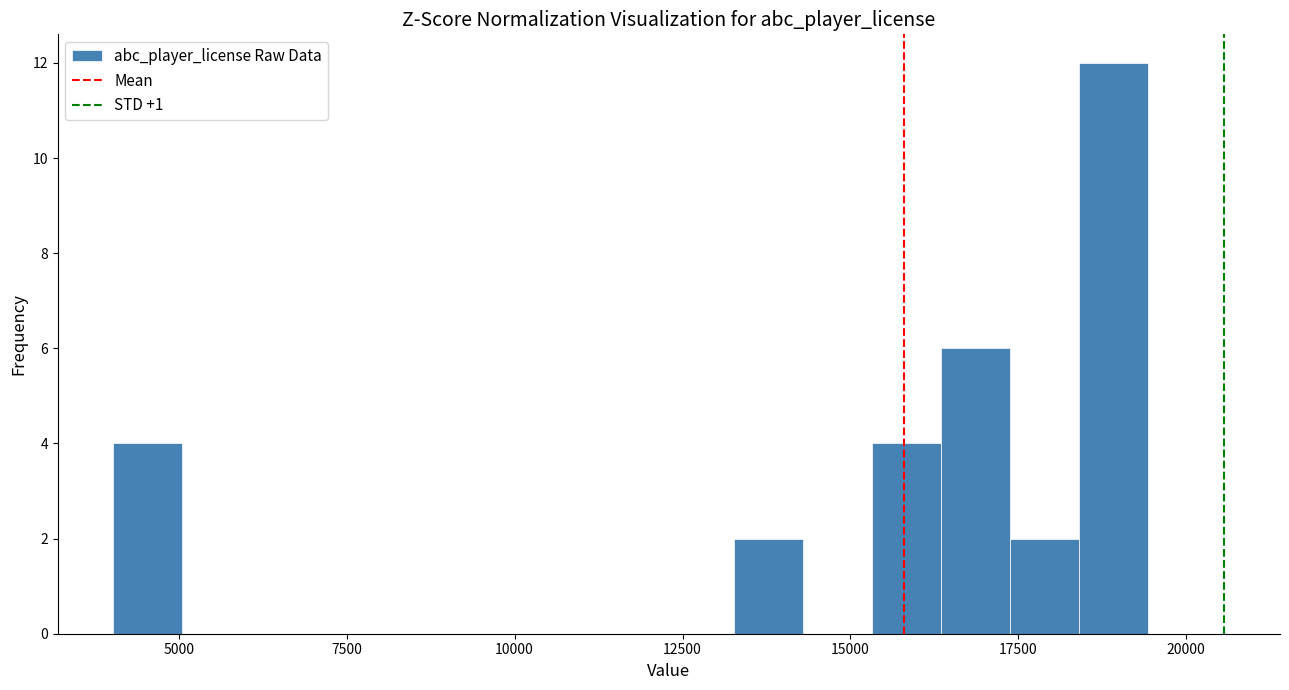

Around what value on the x-axis is the tallest bar? Give the approximate position of its centre, as read against the axis.

19000